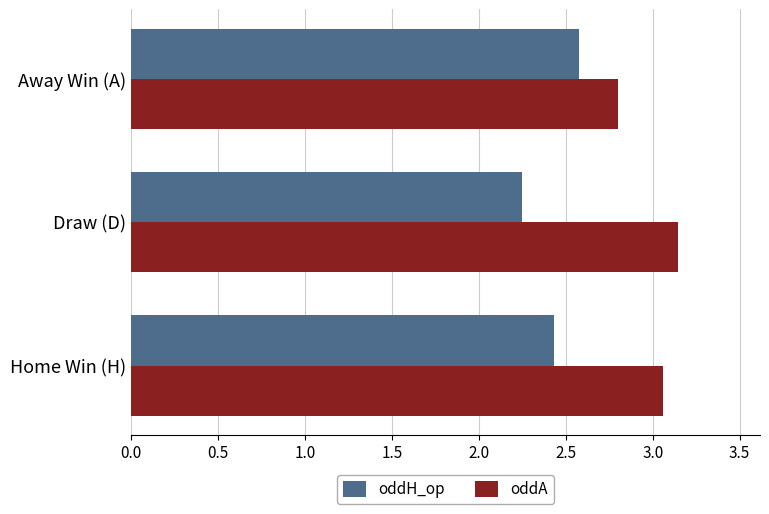

Is it true that oddA equals 1.6 at Away Win (A)?

False